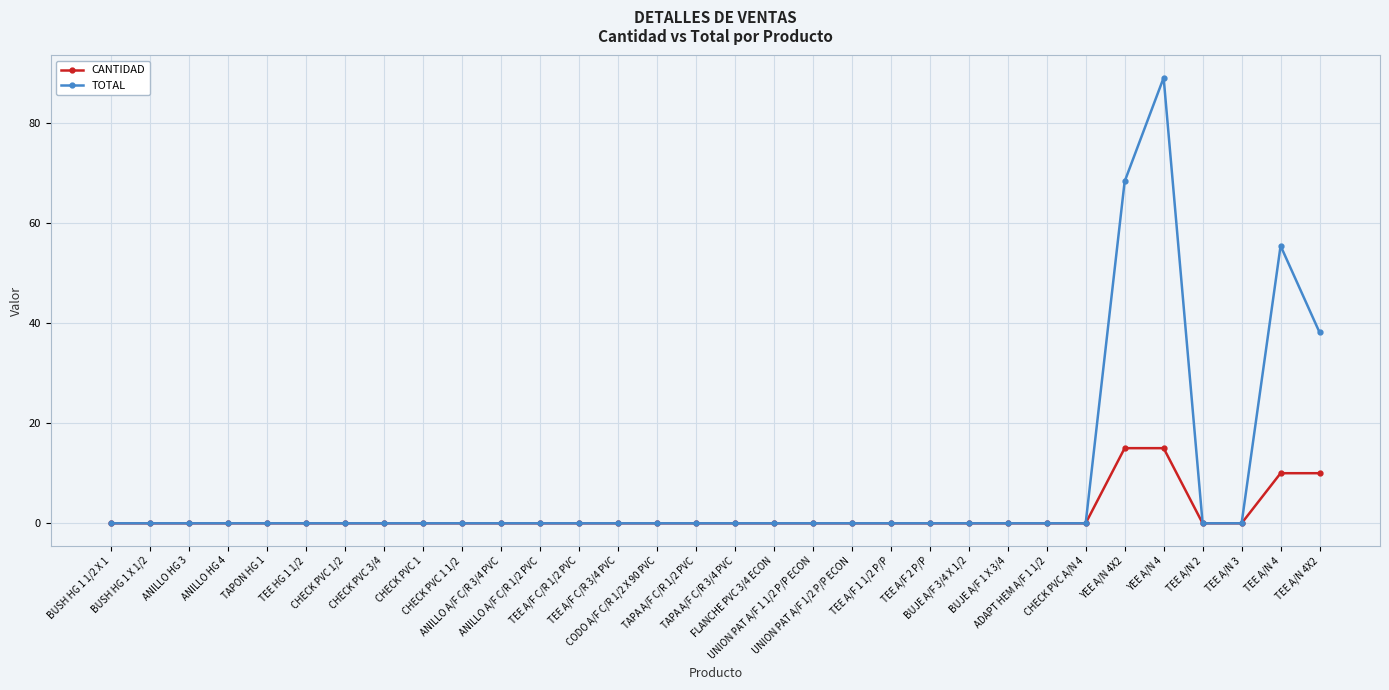

Rank the series by their average value, from lowest to highest.

CANTIDAD, TOTAL